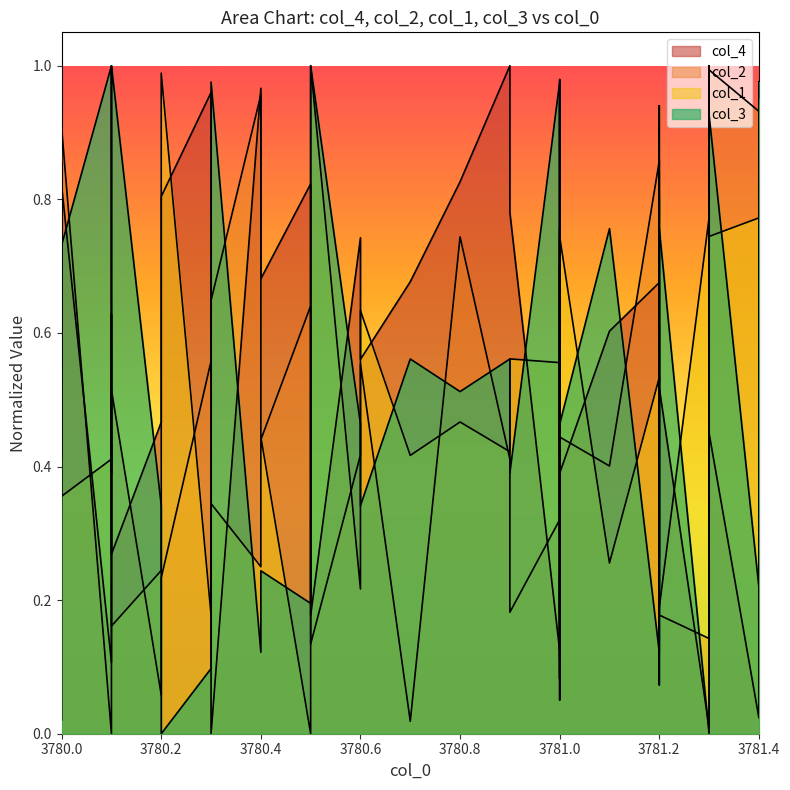

How many lines are shown in the chart?

4